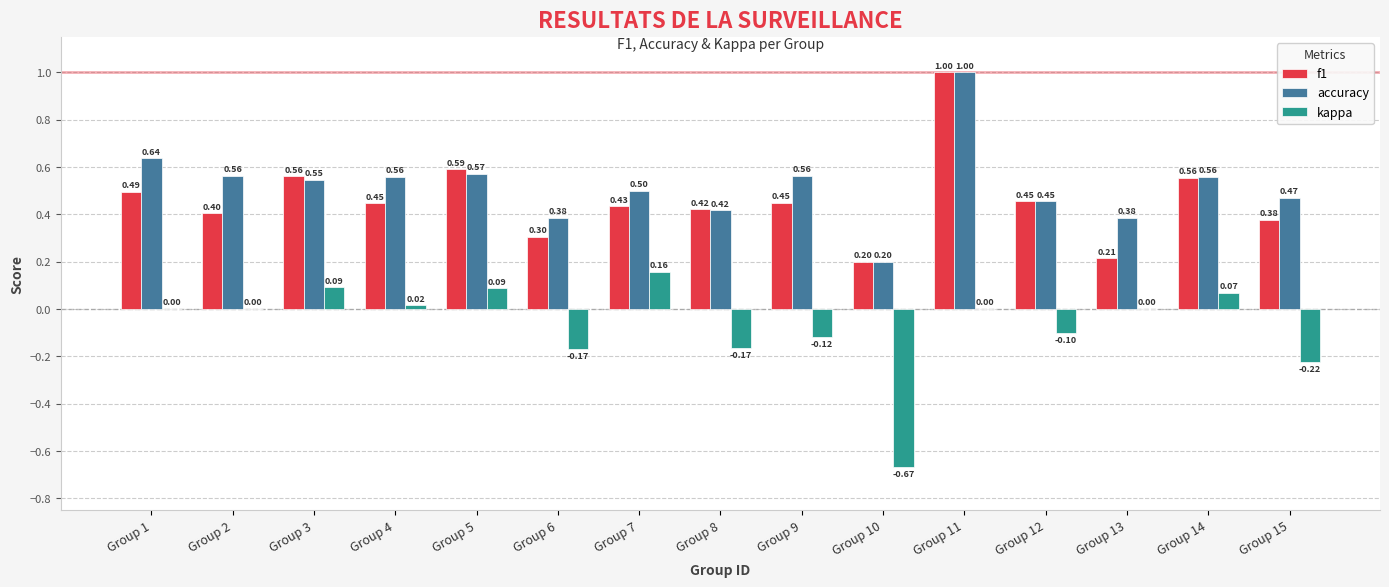

What is the sum of the accuracy values at Group 6 and Group 1?

1.0